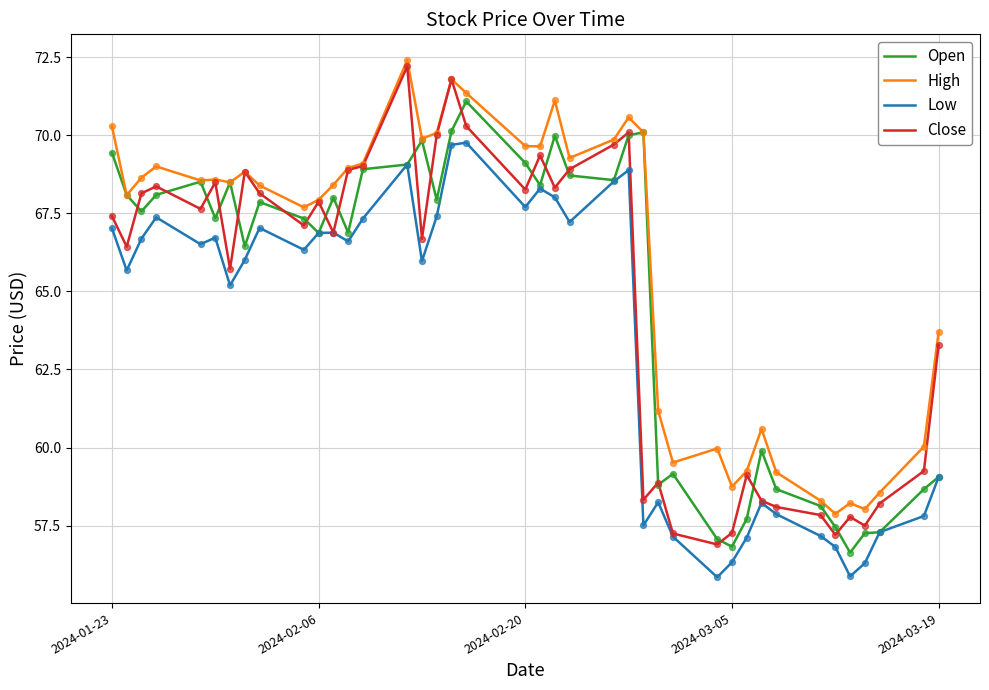

Which series has the largest total across all categories?

High